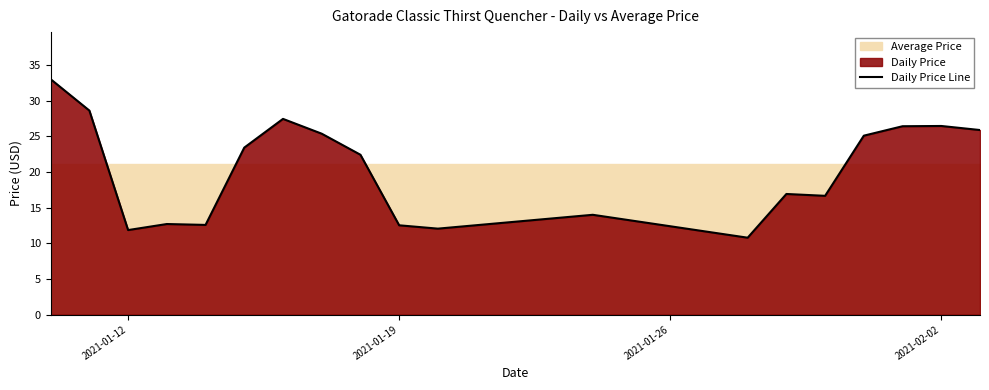

The Daily Price Line series shows 3.1 at 2021-01-12. True or false?

False